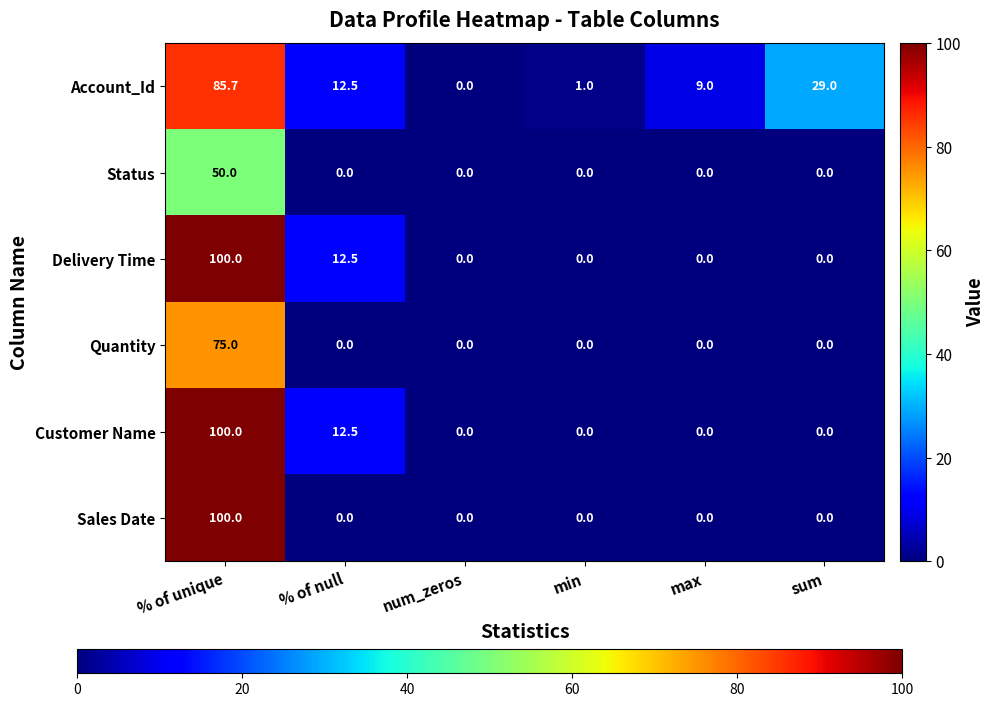

Between num_zeros and sum, which series saw the biggest shift?

Account_Id